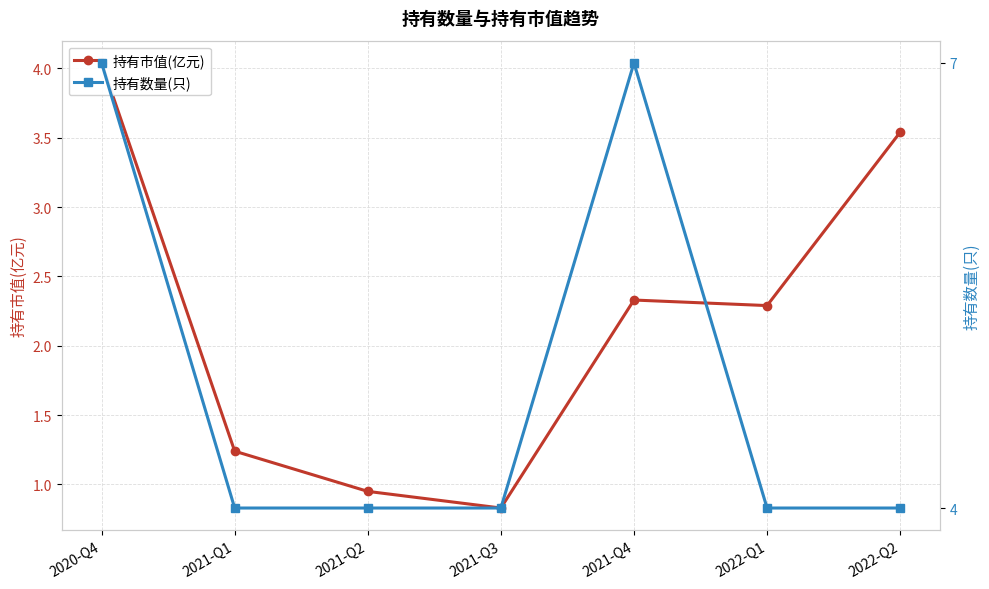

What are all the series names shown in the legend?

持有市值(亿元), 持有数量(只)